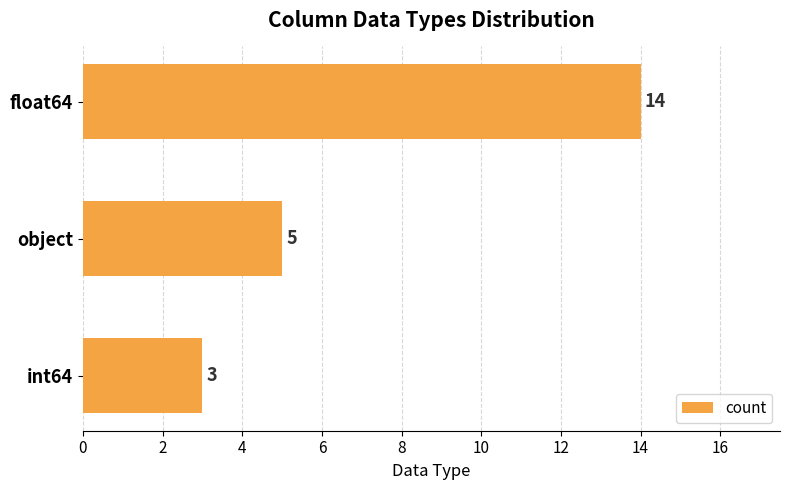

Which has a higher value, int64 or object?

object